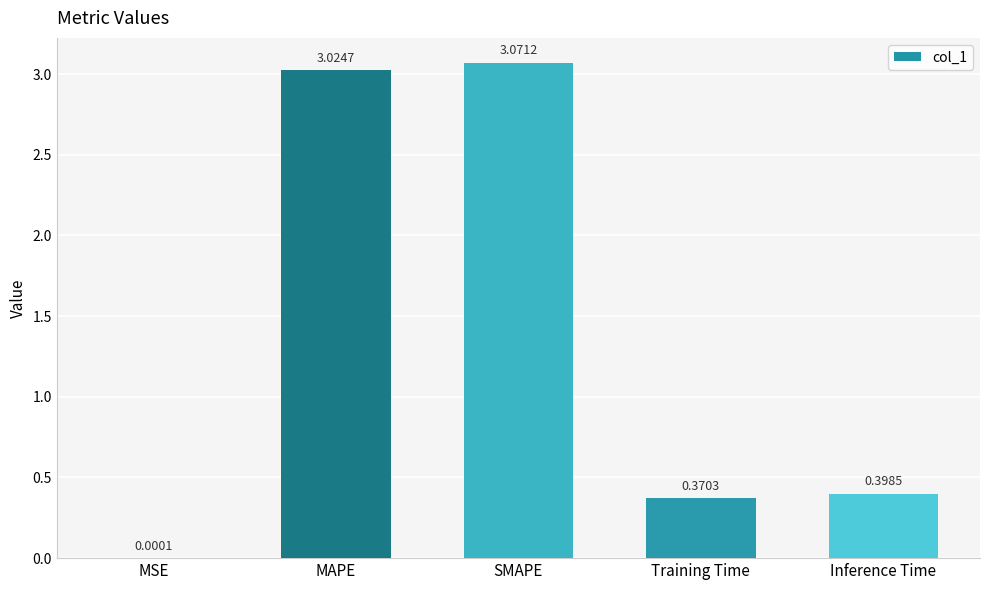

Is it true that the value at Training Time is 0.2?

False